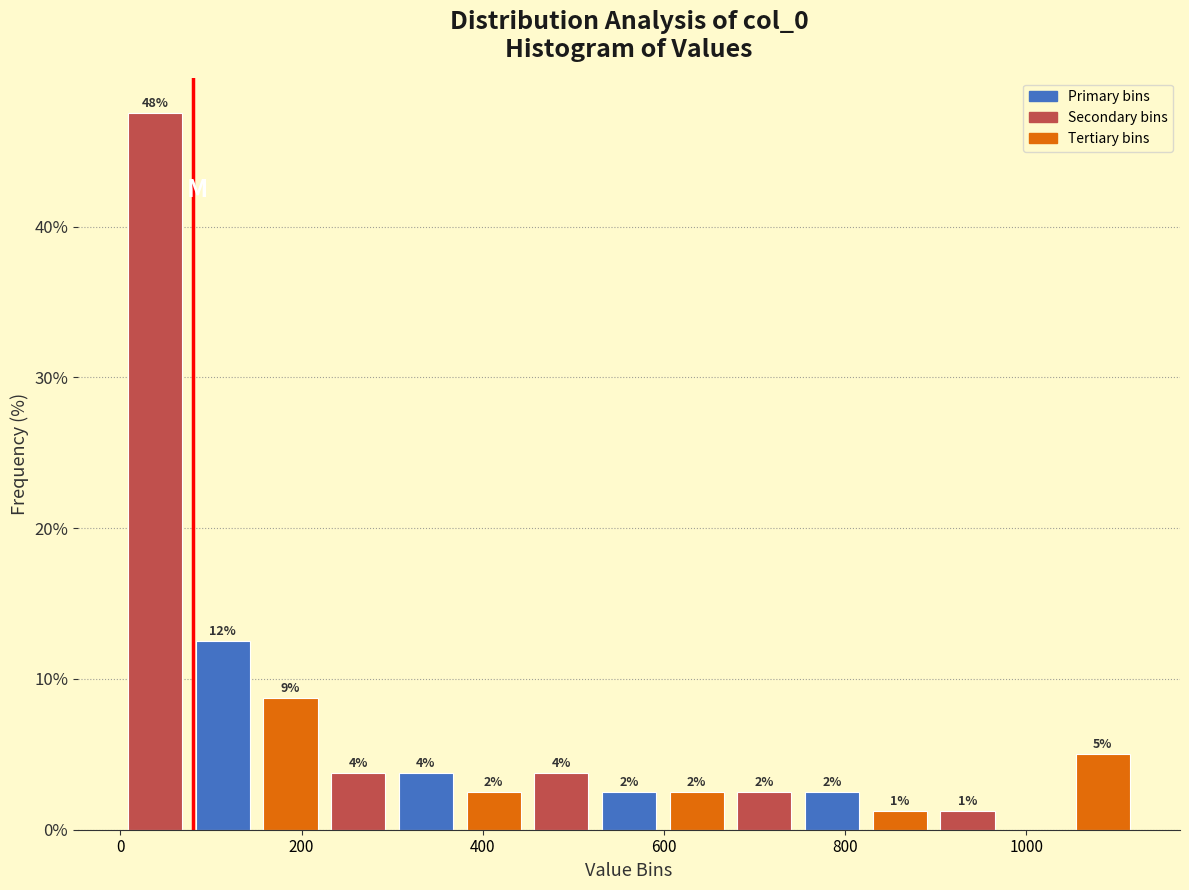

Read against the x-axis, roughly where is the centre of the tallest bar?

40